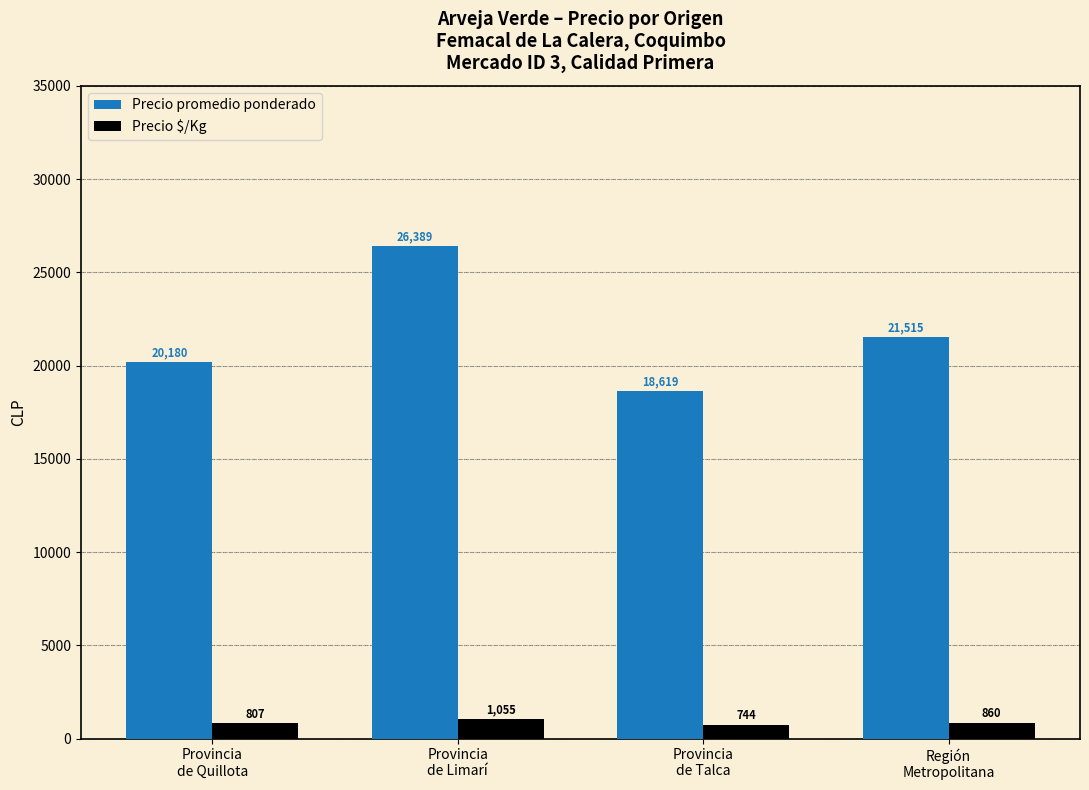

Rank the categories by Precio $/Kg value from highest to lowest.

Provincia
de Limarí, Región
Metropolitana, Provincia
de Quillota, Provincia
de Talca